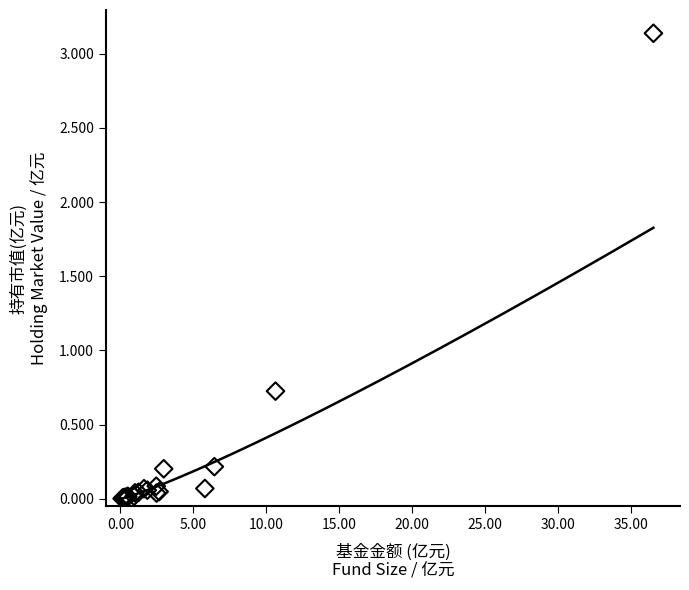

What Y value in the scatter plot is closest to 1?

0.7